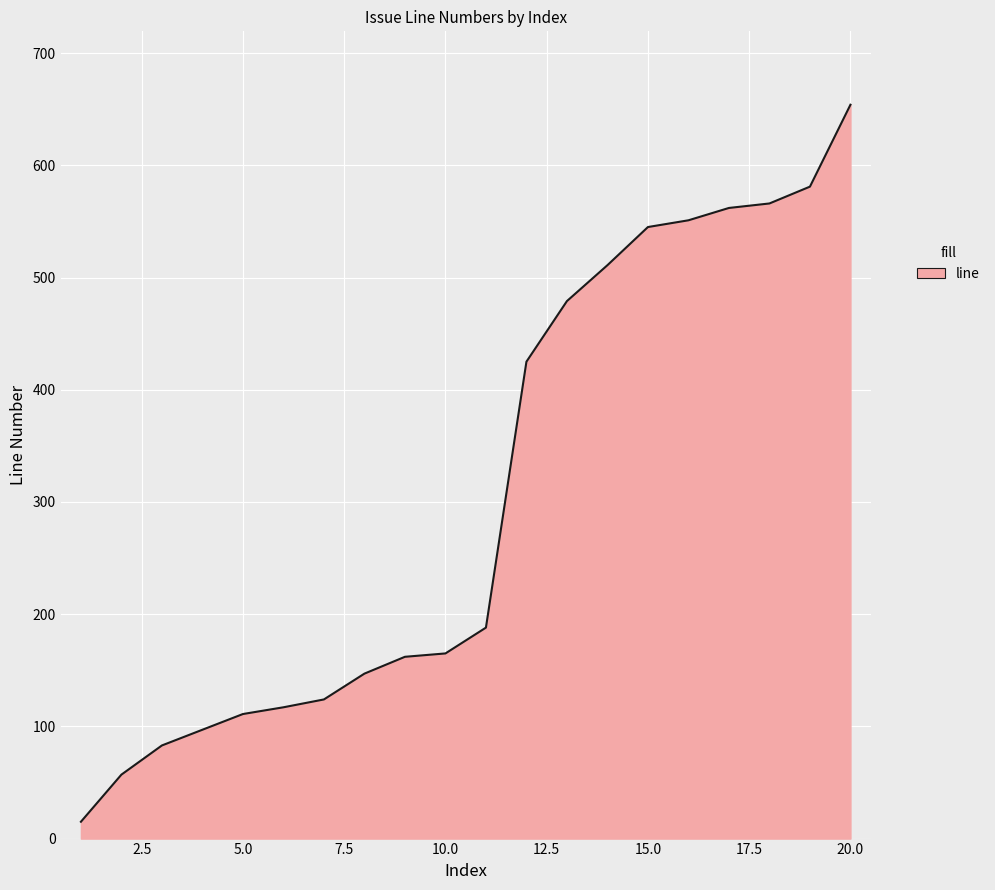

What is the difference between the second highest and second lowest values?

524